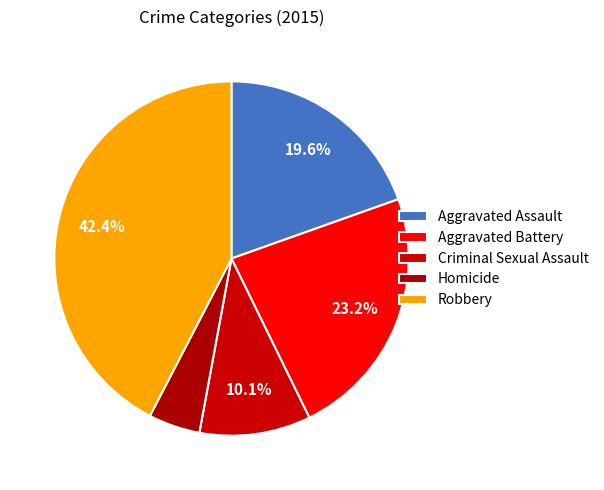

Is it true that Aggravated Assault is 10% of the pie?

False